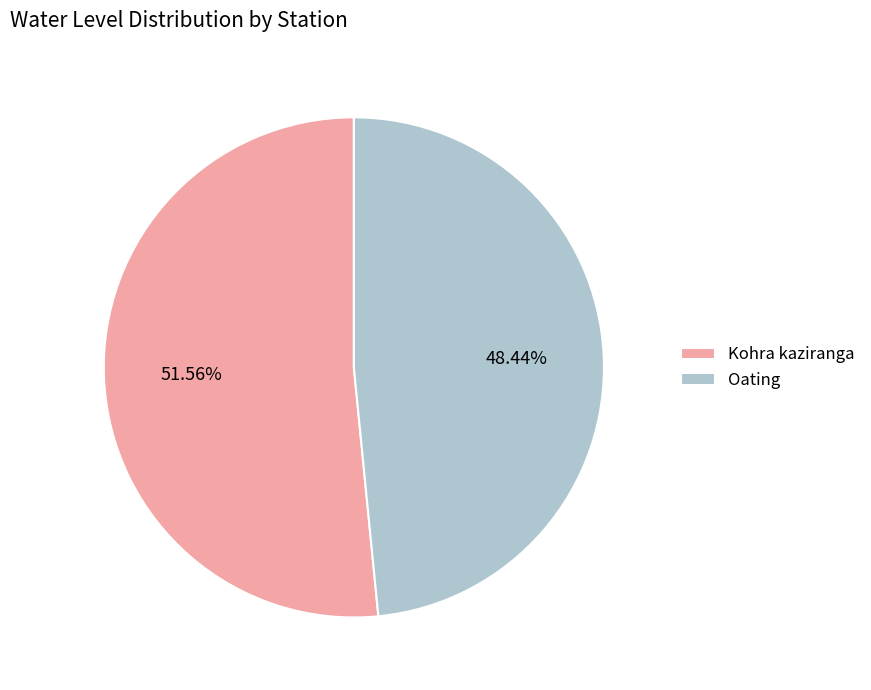

How many segments does this pie chart have?

2